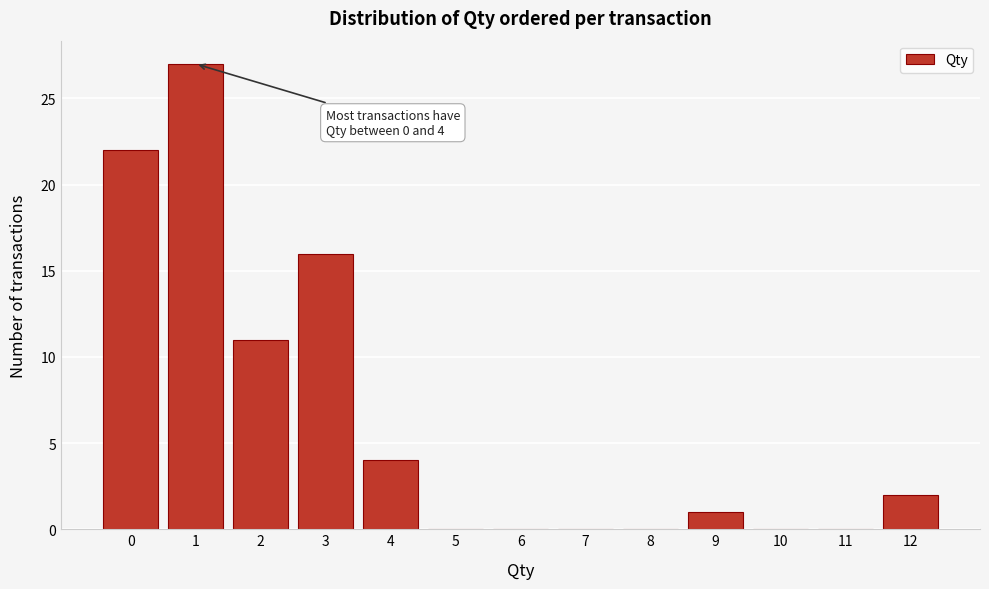

Reading left to right, list all the values displayed in this chart.

0=22	1=27	2=11	3=16	4=4	5=0	6=0	7=0	8=0	9=1	10=0	11=0	12=2